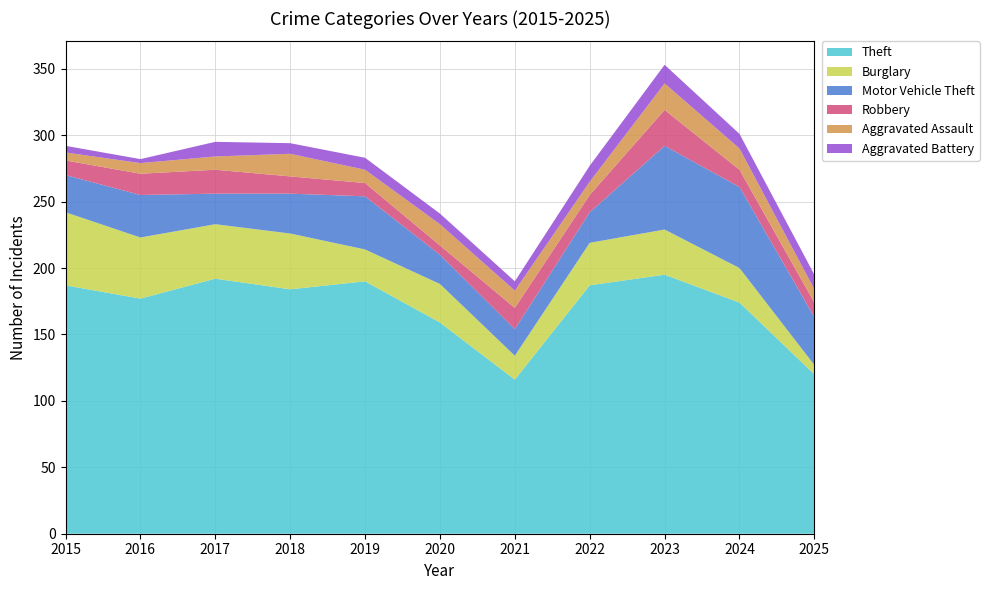

Reading right to left, extract all data points from this chart.

Theft: 2025=120	2024=174	2023=195	2022=187	2021=116	2020=159	2019=190	2018=184	2017=192	2016=177	2015=187
Burglary: 2025=7	2024=26	2023=34	2022=32	2021=18	2020=29	2019=24	2018=42	2017=41	2016=46	2015=55
Motor Vehicle Theft: 2025=36	2024=61	2023=63	2022=23	2021=20	2020=22	2019=40	2018=30	2017=23	2016=32	2015=28
Robbery: 2025=11	2024=13	2023=27	2022=13	2021=16	2020=7	2019=10	2018=13	2017=18	2016=16	2015=11
Aggravated Assault: 2025=10	2024=16	2023=20	2022=10	2021=13	2020=16	2019=10	2018=17	2017=10	2016=8	2015=6
Aggravated Battery: 2025=11	2024=11	2023=14	2022=12	2021=7	2020=8	2019=9	2018=8	2017=11	2016=3	2015=5